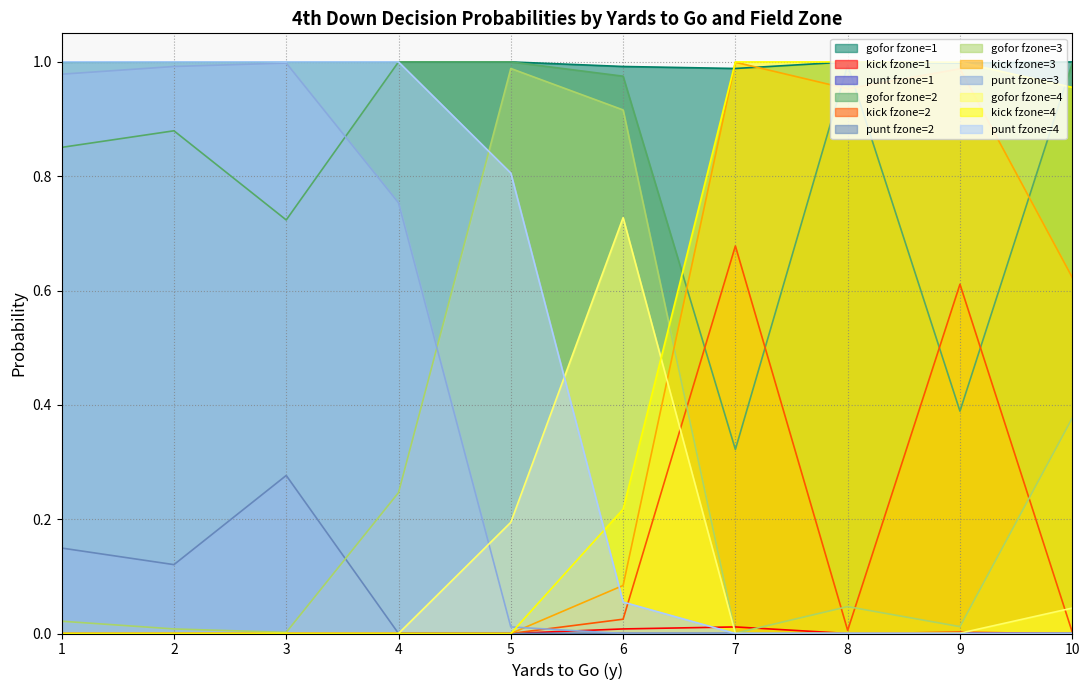

The kick fzone=4 series shows 0.7 at 4. True or false?

False